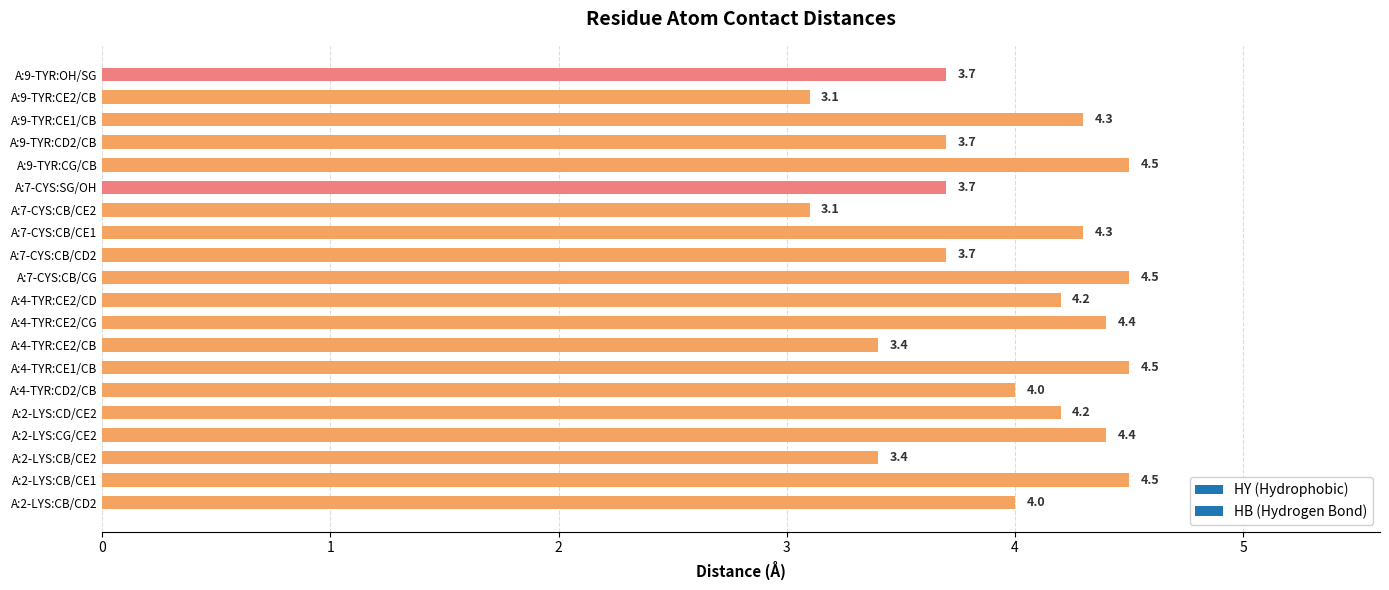

What is the difference between the values at A:2-LYS:CD/CE2 and A:4-TYR:CE2/CG?

0.2